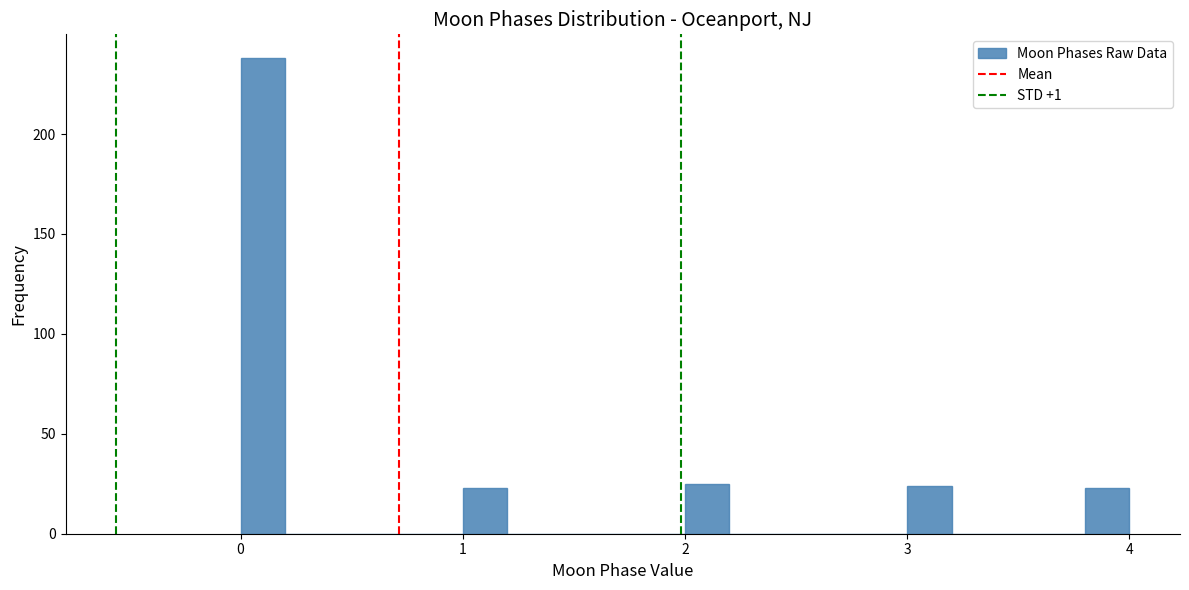

Read against the x-axis, roughly where is the centre of the tallest bar?

0.1